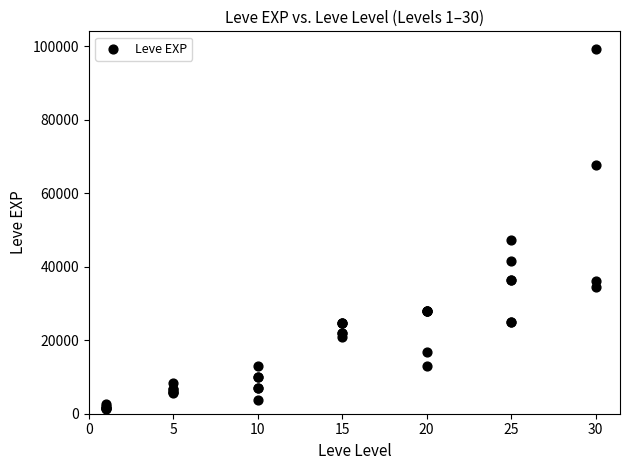

What Y value in the scatter plot is closest to 50190?

47200